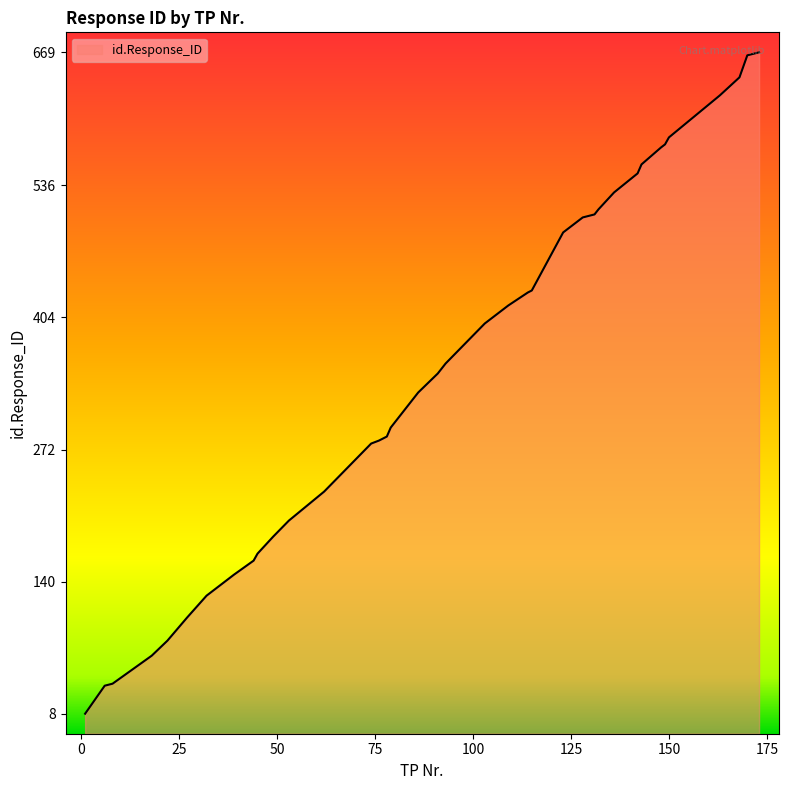

What is the change in value from 143 to 149?

+20